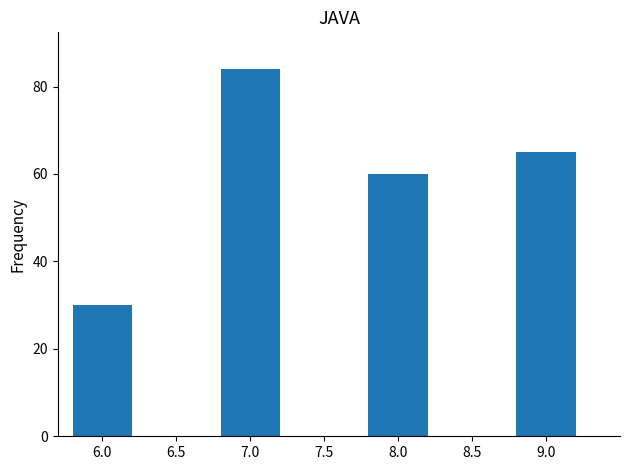

Reading left to right, extract all data points from this chart.

6.0=30	7.0=84	8.0=60	9.0=65